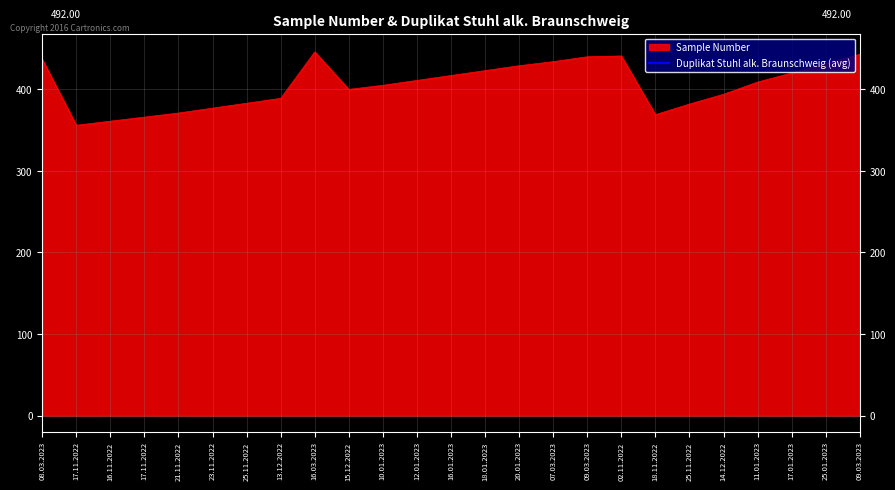

What is the difference between the values at 20.01.2023 and 09.03.2023?

14